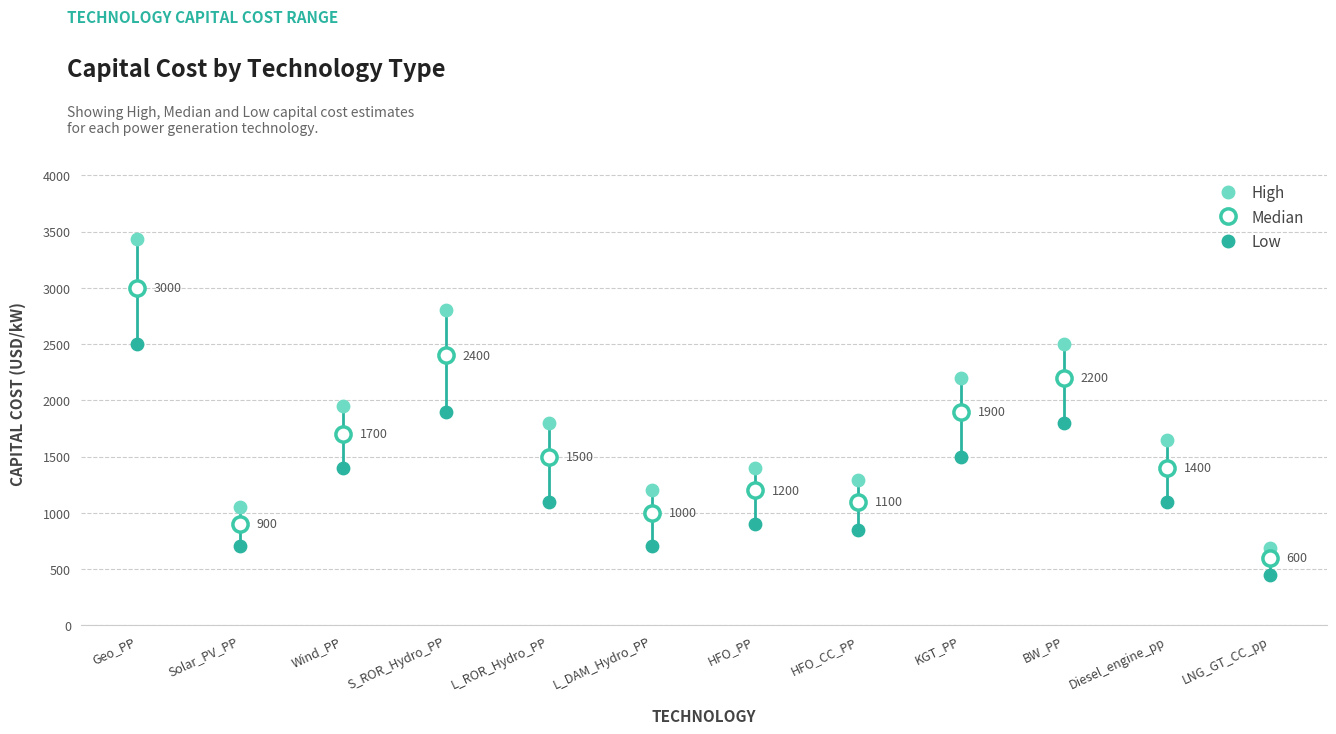

Which series has the widest spread of Y values?

High